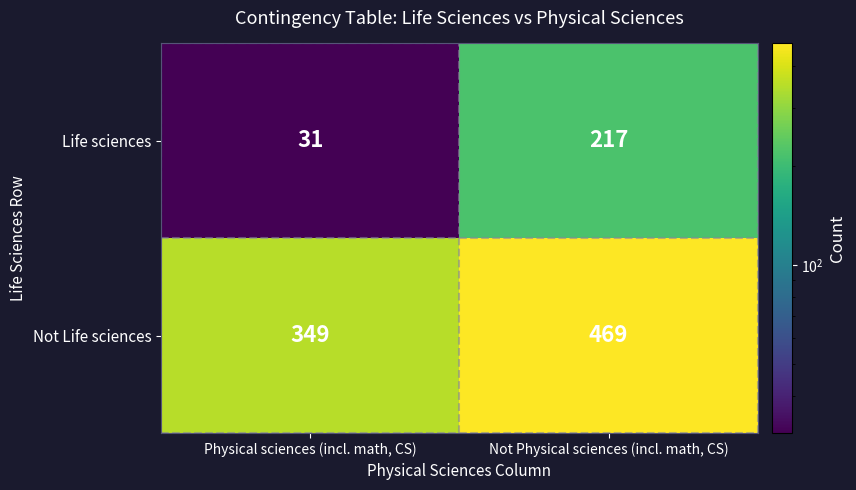

What is the sum of the Not Life sciences values at Physical sciences (incl. math, CS) and Not Physical sciences (incl. math, CS)?

818